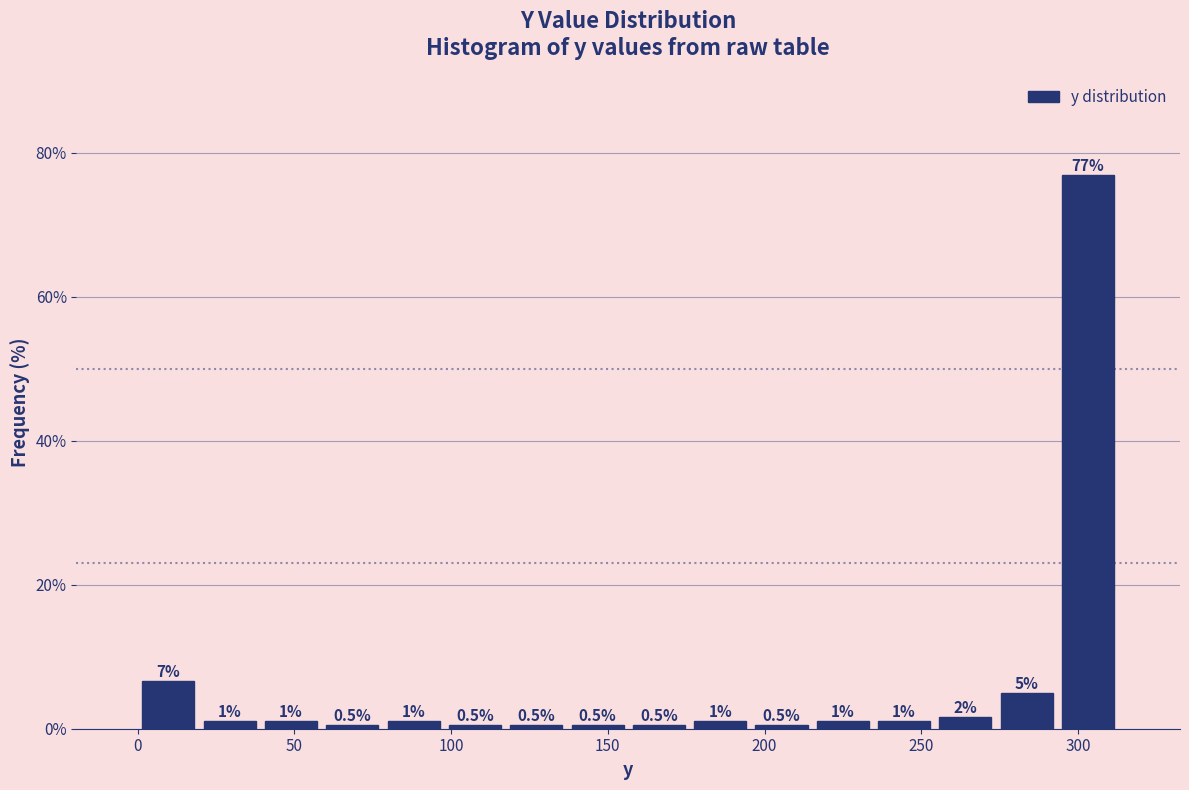

Around what value on the x-axis is the tallest bar? Give the approximate position of its centre, as read against the axis.

305